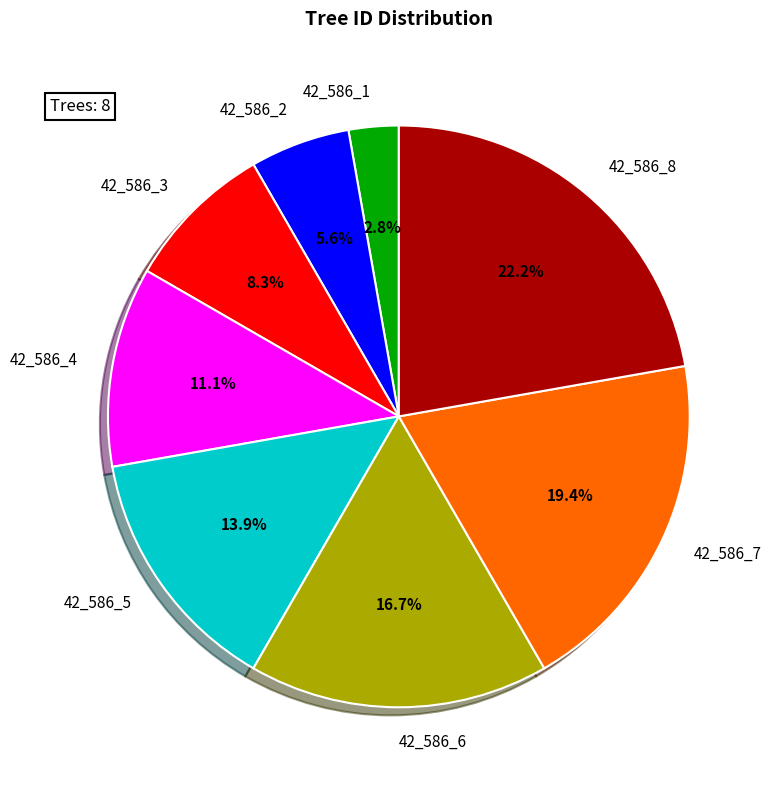

To the nearest percent, what is the average slice percentage?

12%